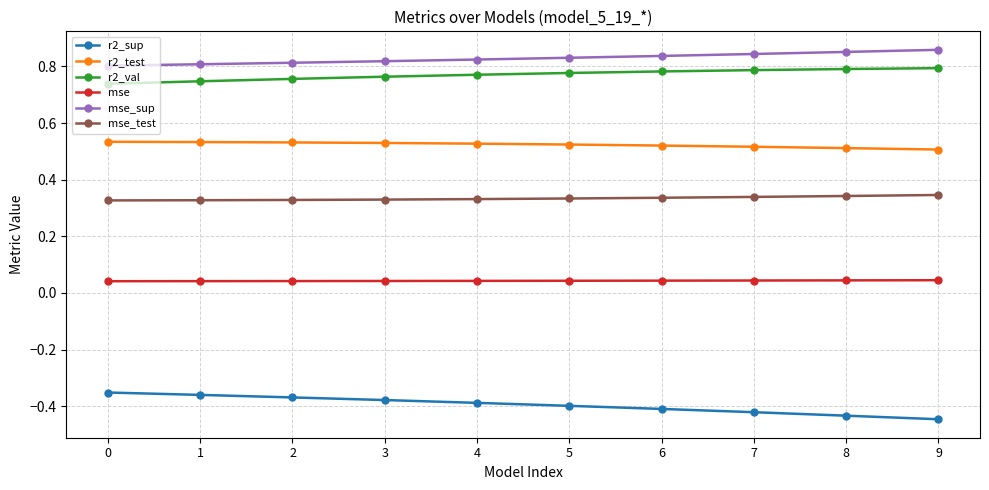

At how many categories does at least one series exceed 0?

10